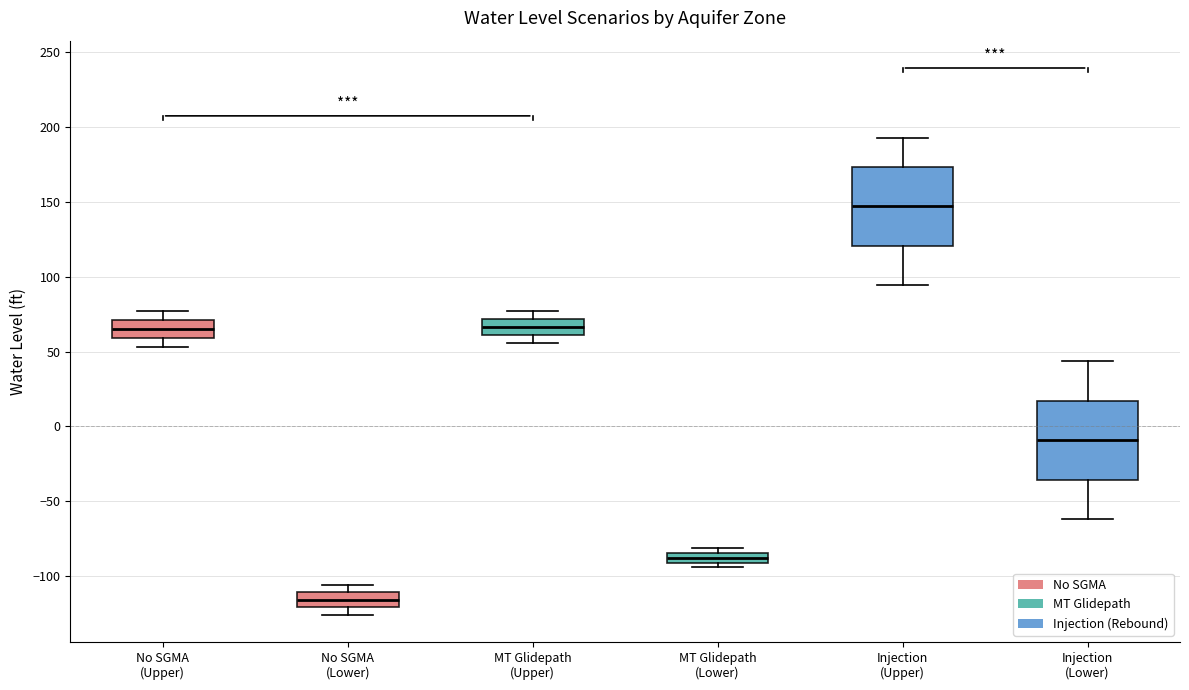

Which box's median line is the lowest?

No SGMA (Lower)